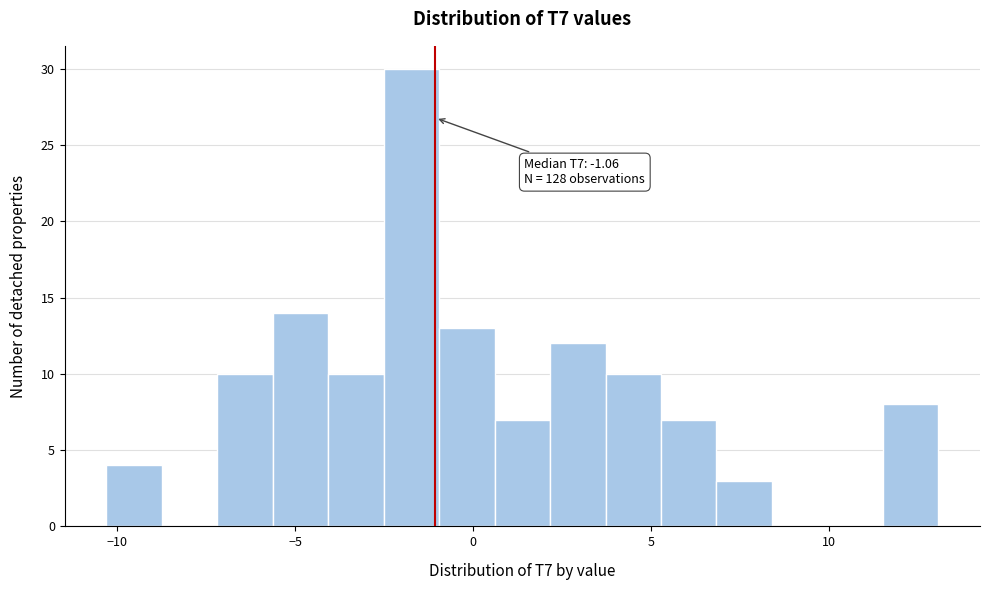

Read against the x-axis, roughly where is the centre of the tallest bar?

-1.5